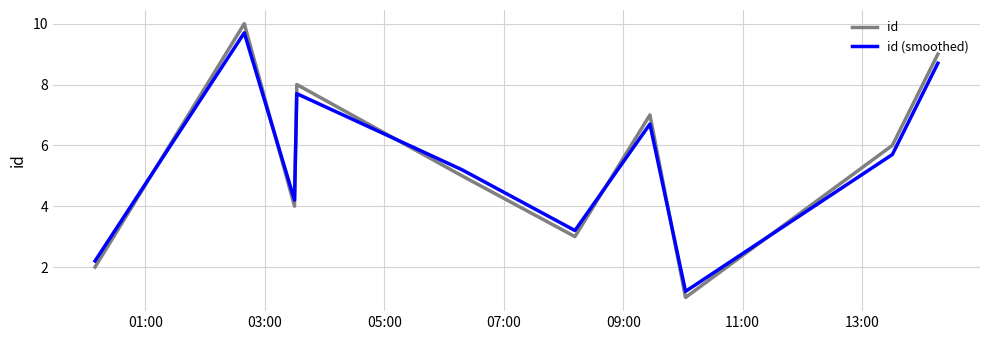

What is the difference between the maximum and minimum values in the id series?

9.0